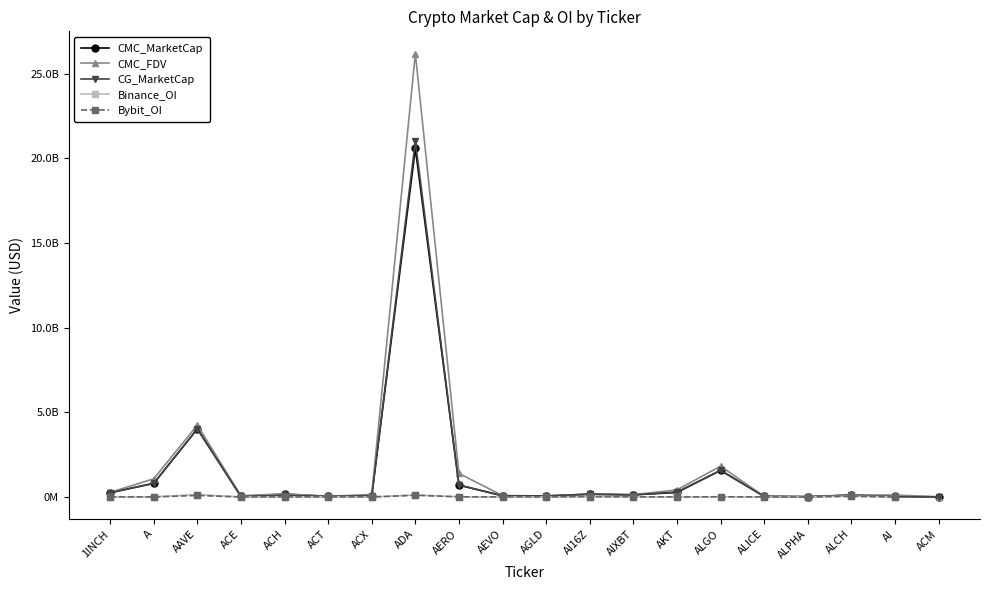

At which category is the sum across all series the highest?

ADA